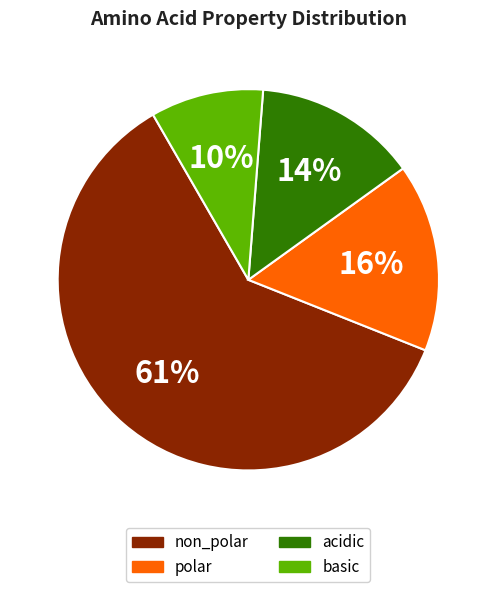

The basic slice represents 1% of the pie. True or false?

False